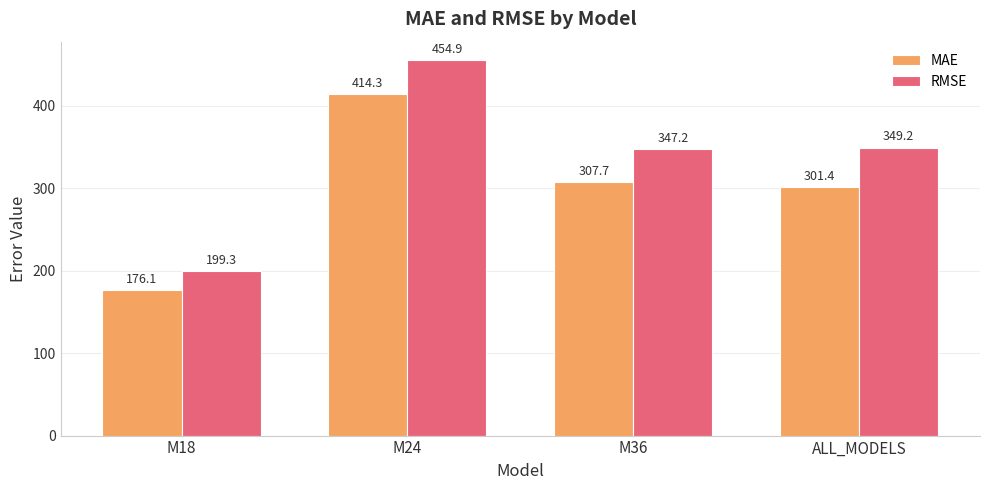

Is it true that RMSE equals 139.4 at M18?

False